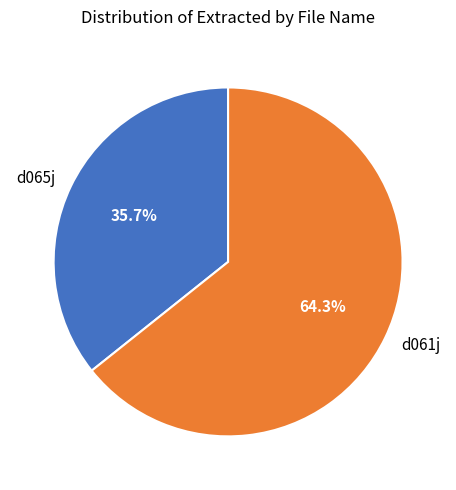

Approximately how many times larger is the value at d061j compared to d065j?

1.8